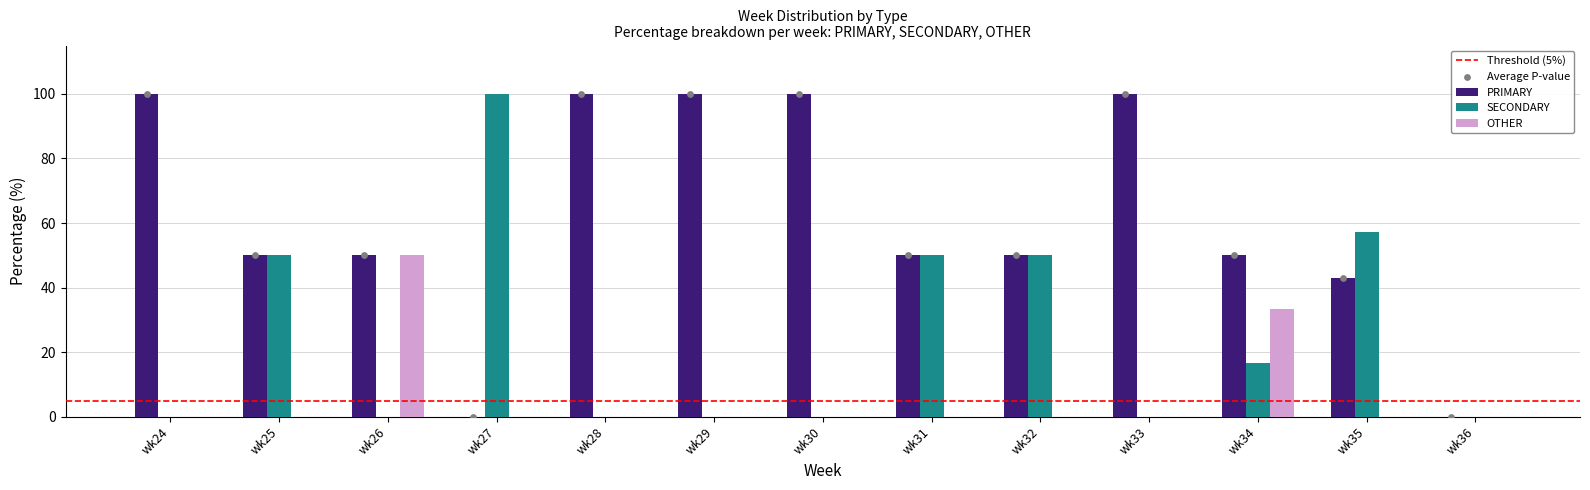

Which series contains the lowest Y value?

PRIMARY